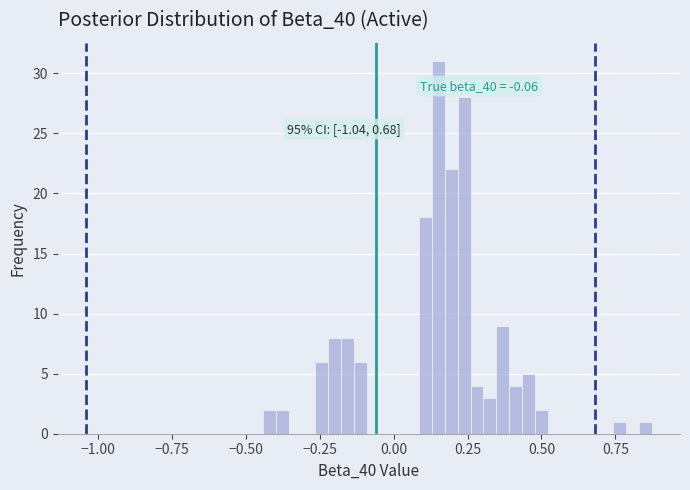

Around what value on the x-axis is the tallest bar? Give the approximate position of its centre, as read against the axis.

0.15